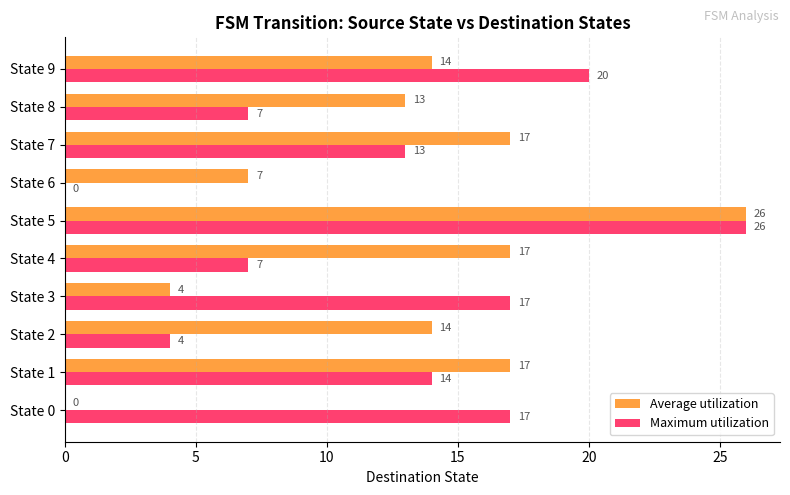

Is it true that Maximum utilization equals 12 at State 9?

False